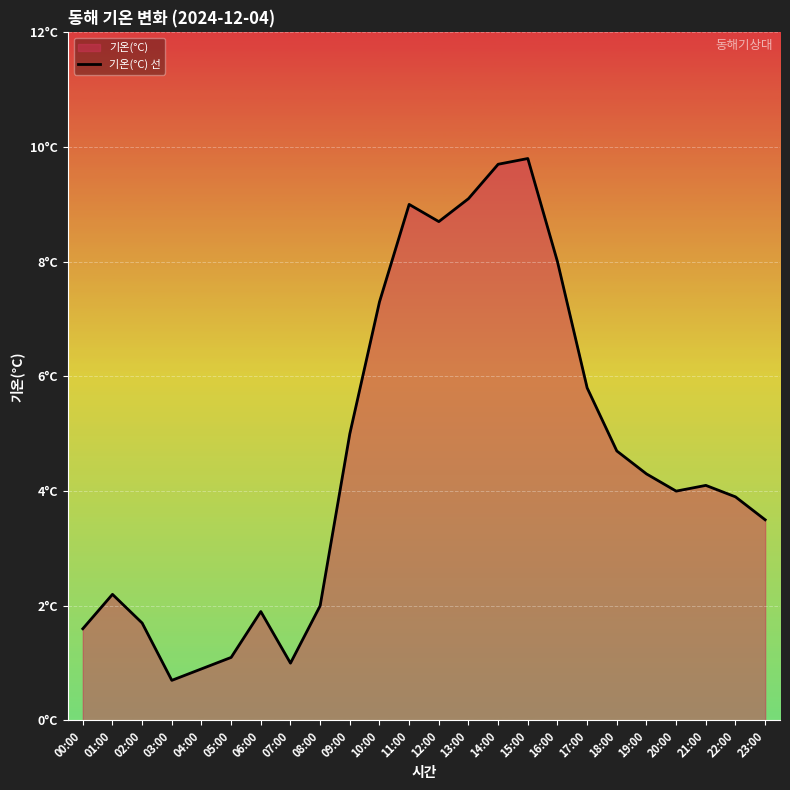

Where is the data nearest to the value 5?

09:00